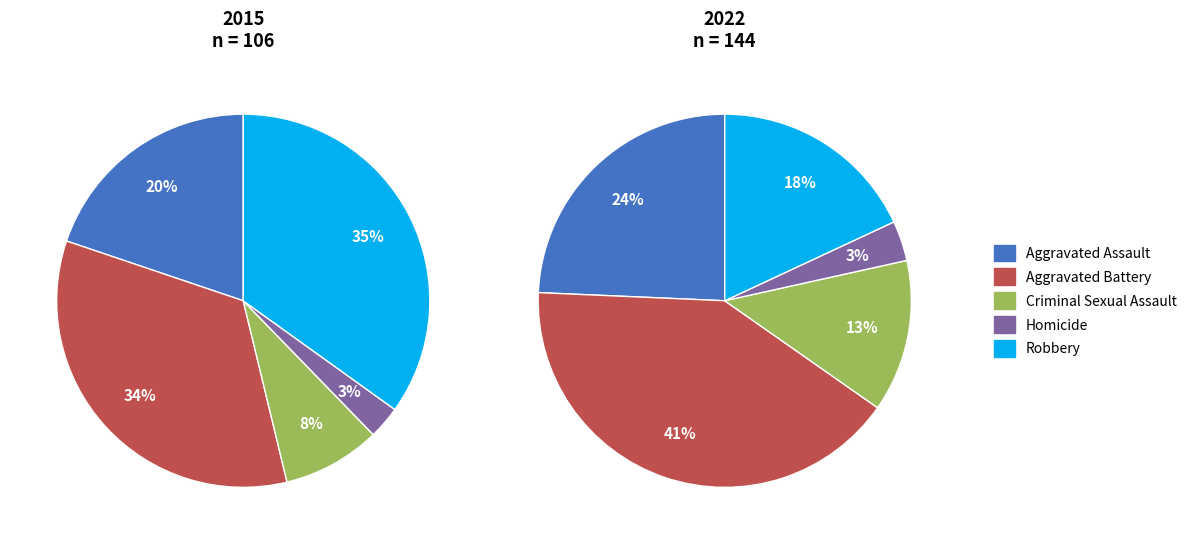

How many slices are in this pie chart?

5